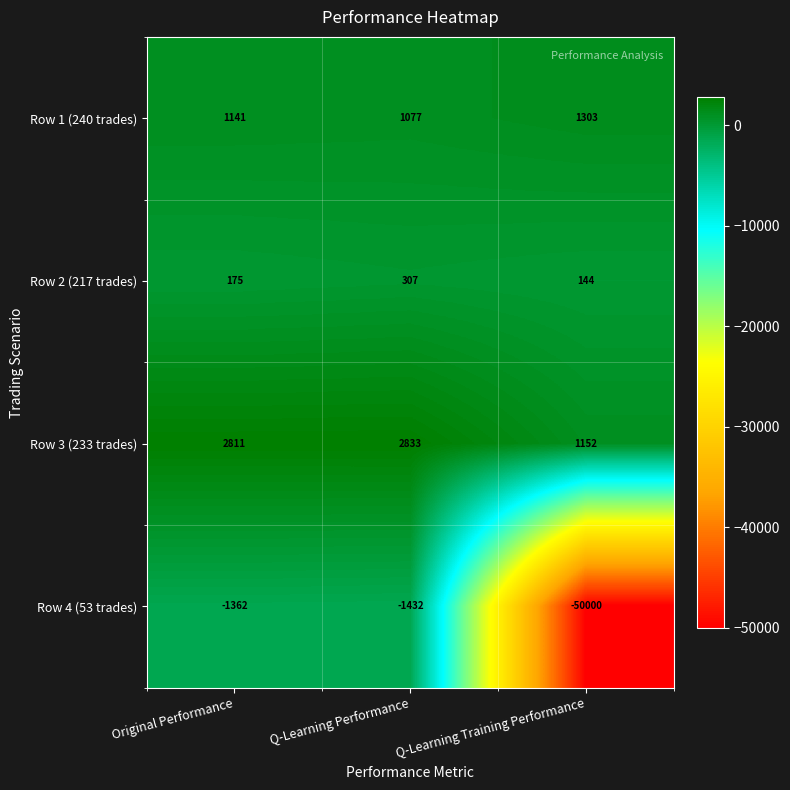

What is the spread (max minus min) of values at Q-Learning Performance?

4265